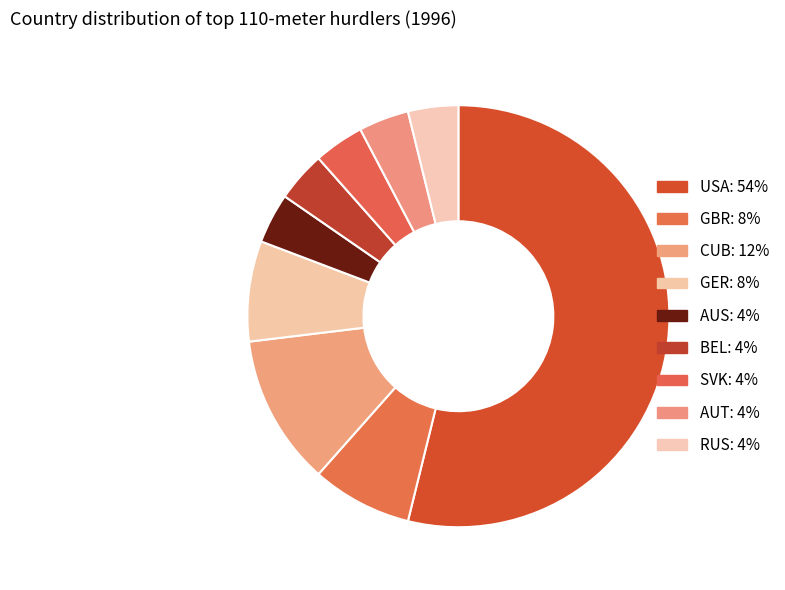

The BEL slice represents 16% of the pie. True or false?

False